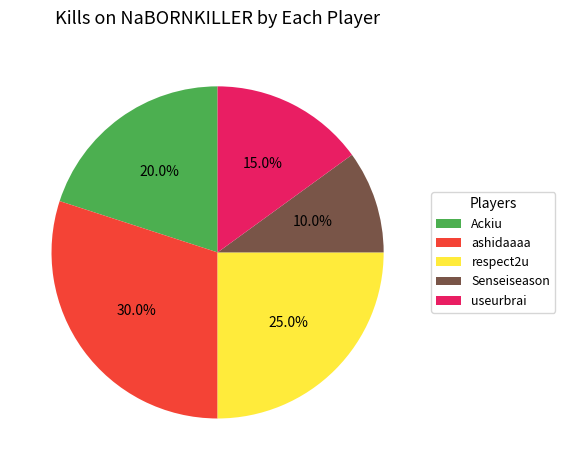

To the nearest percent, what is the average slice percentage?

20%